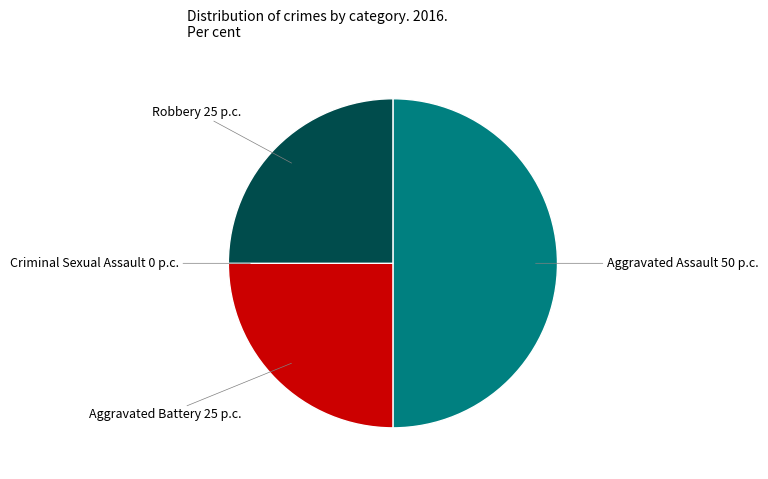

True or false: Aggravated Battery accounts for 25% of the total.

True